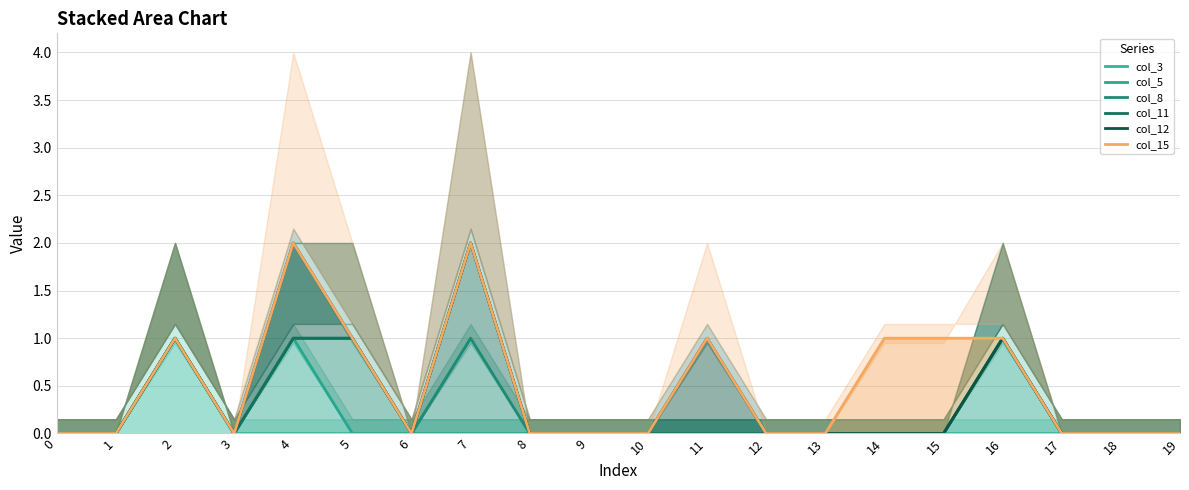

Which series changed the most between 15 and 16?

col_5